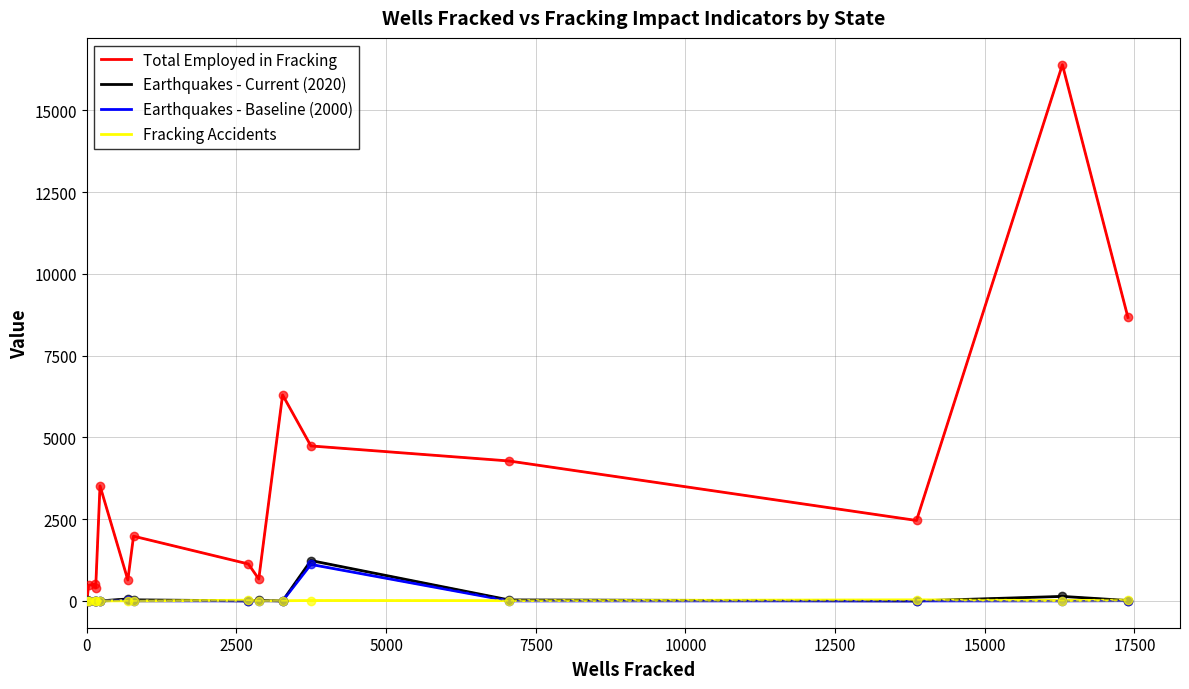

Which series has the widest spread of values?

Total Employed in Fracking